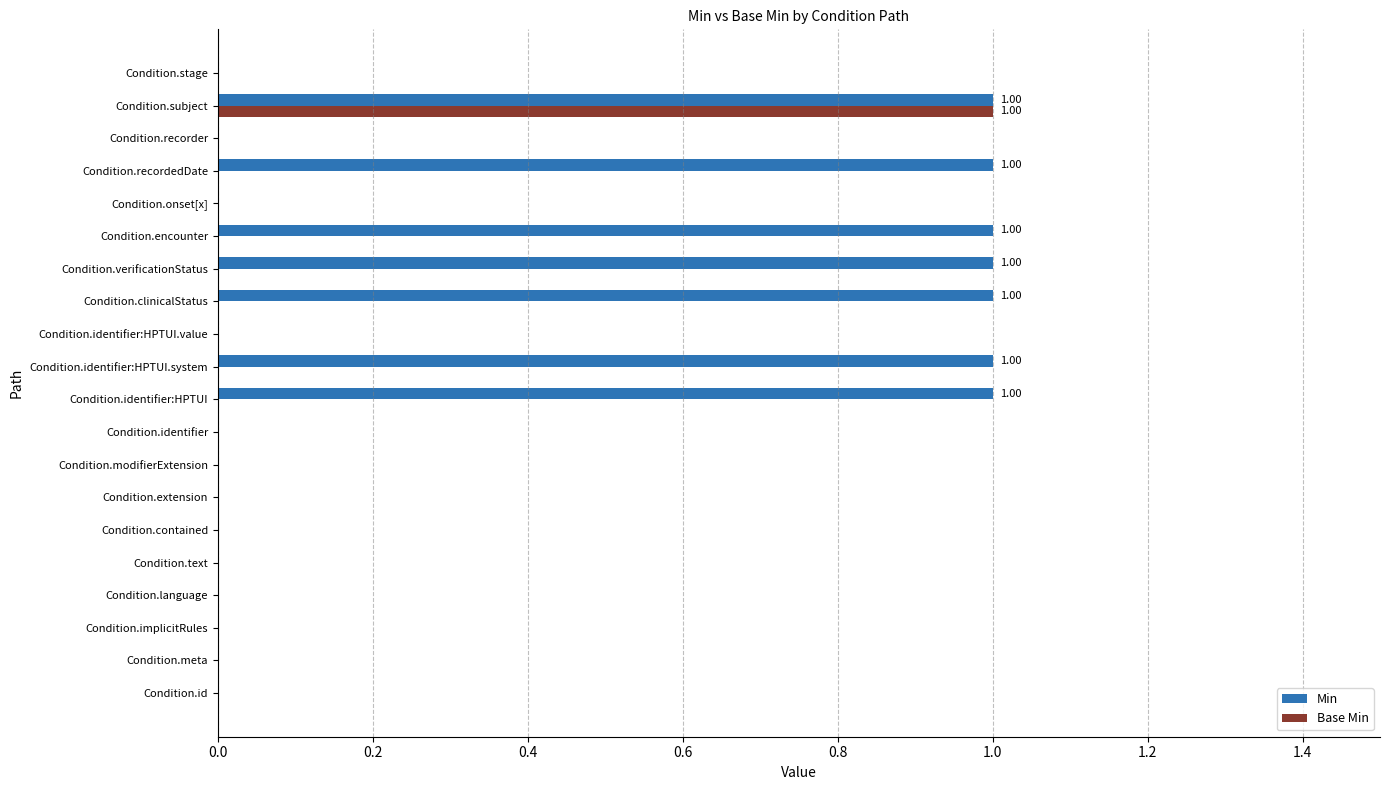

Which series has the largest total across all categories?

Min